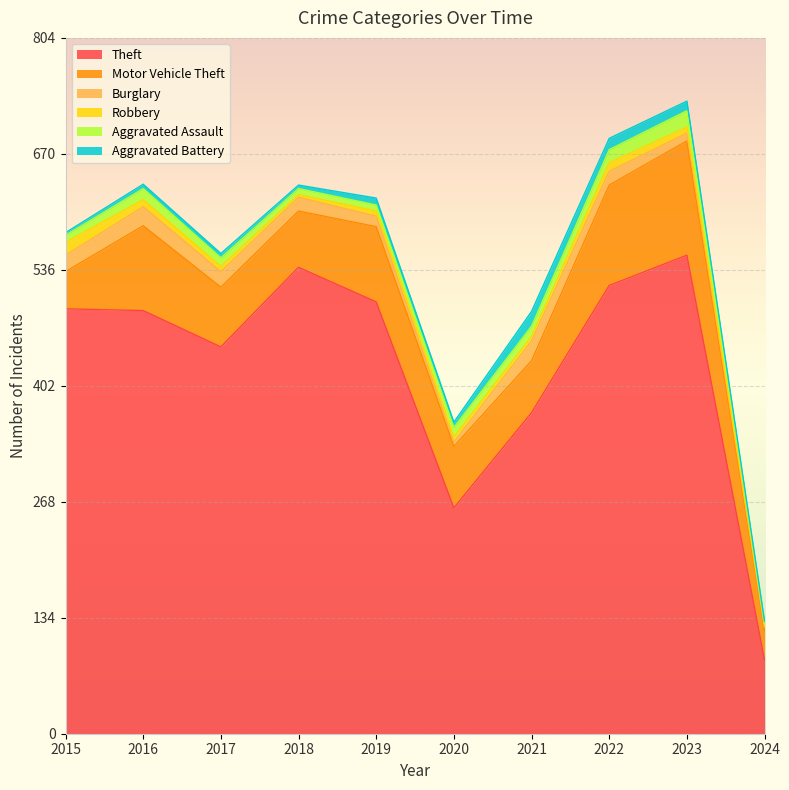

True or false: Aggravated Assault and Theft cross at least once.

False